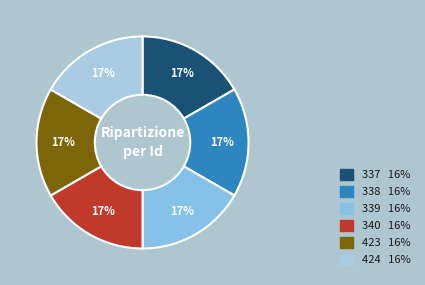

What percentage is the 338 slice, to the nearest percent?

17%